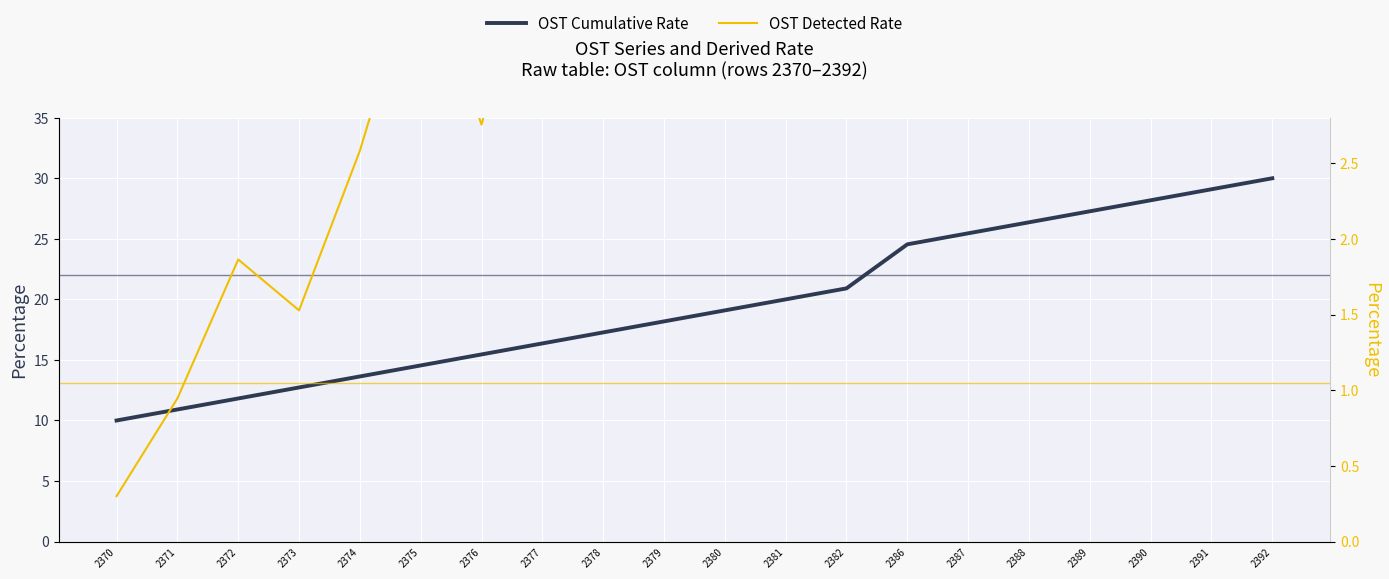

How many distinct data groups are displayed?

2